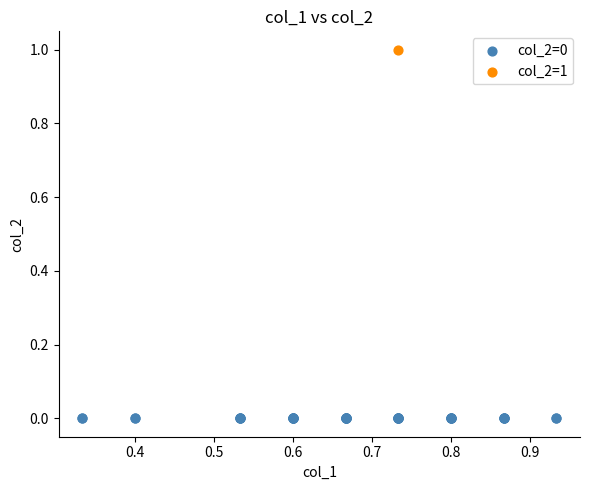

What are all the series names shown in the legend?

col_2=0, col_2=1